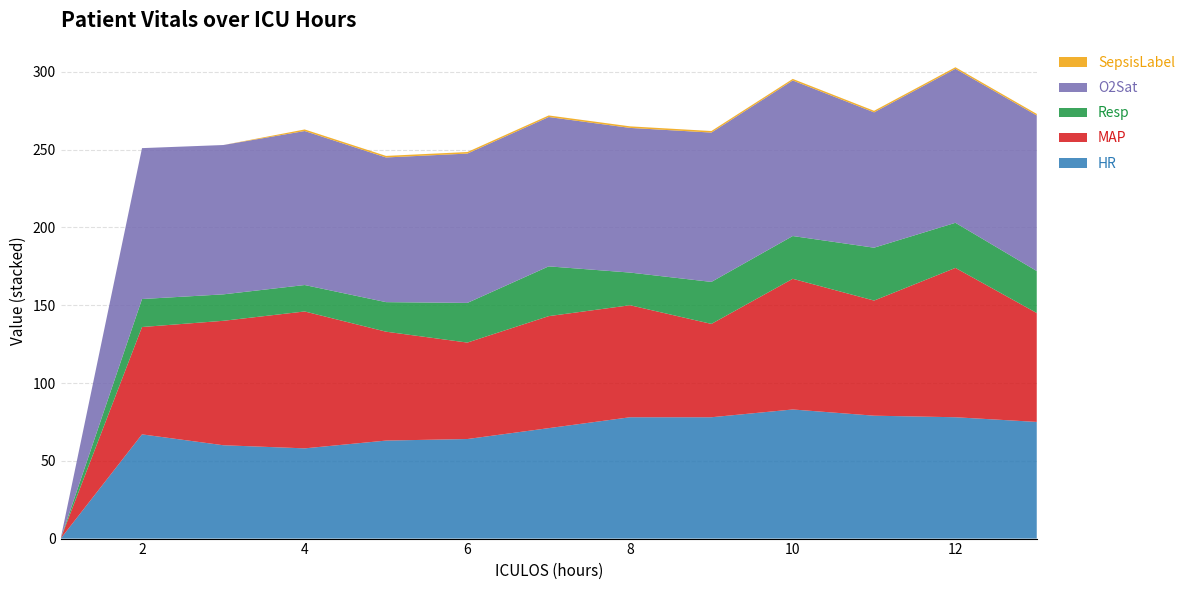

Reading left to right, extract all data points from this chart.

HR: 1=0.0	2=67.0	3=60.0	4=58.0	5=63.0	6=64.0	7=71.0	8=78.0	9=78.0	10=83.0	11=79.0	12=78.0	13=75.0
MAP: 1=0.0	2=69.0	3=80.0	4=88.0	5=70.0	6=62.0	7=72.0	8=72.0	9=60.0	10=84.0	11=74.0	12=96.0	13=70.0
Resp: 1=0.0	2=18.0	3=17.0	4=17.0	5=19.0	6=25.5	7=32.0	8=21.0	9=27.0	10=27.5	11=34.0	12=29.0	13=27.0
O2Sat: 1=0.0	2=97.0	3=96.0	4=99.0	5=93.0	6=96.0	7=96.0	8=93.0	9=96.0	10=100.0	11=87.0	12=99.0	13=100.0
SepsisLabel: 1=0.0	2=0.0	3=0.0	4=1.0	5=1.0	6=1.0	7=1.0	8=1.0	9=1.0	10=1.0	11=1.0	12=1.0	13=1.0